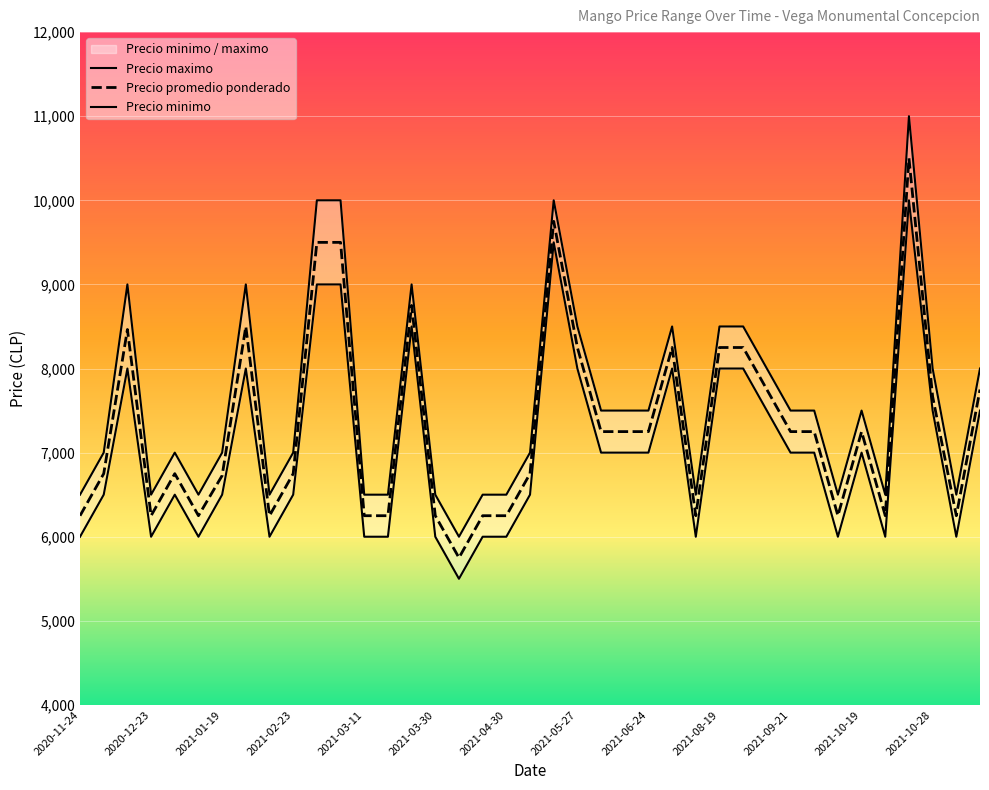

What is the maximum value for Precio promedio ponderado?

10500